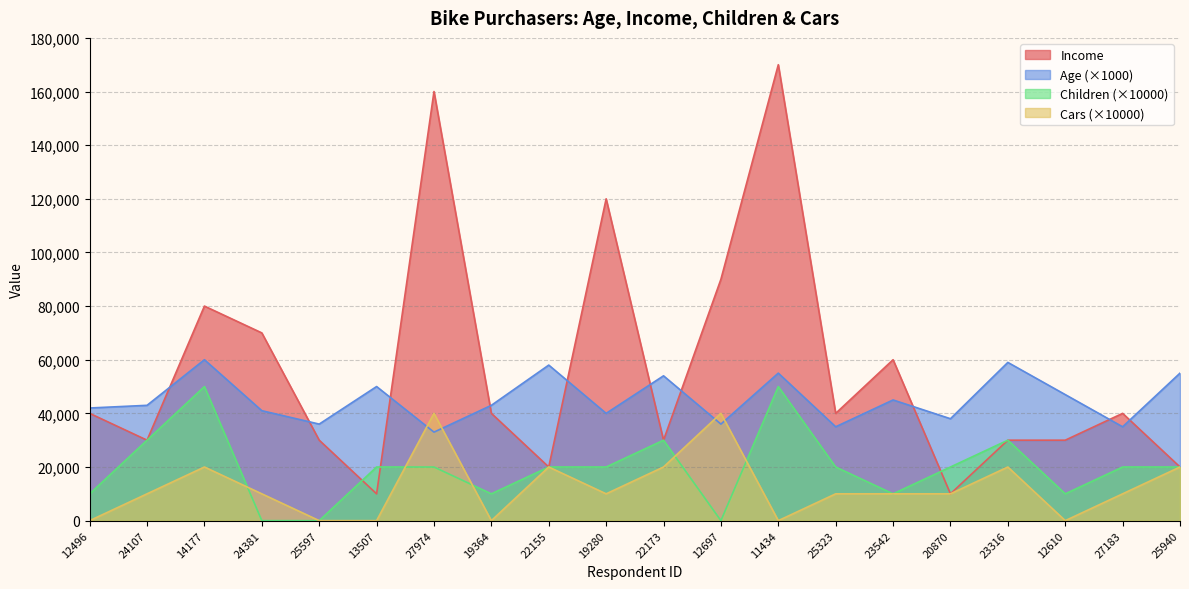

Between 24381 and 22173, which series saw the biggest shift?

Income